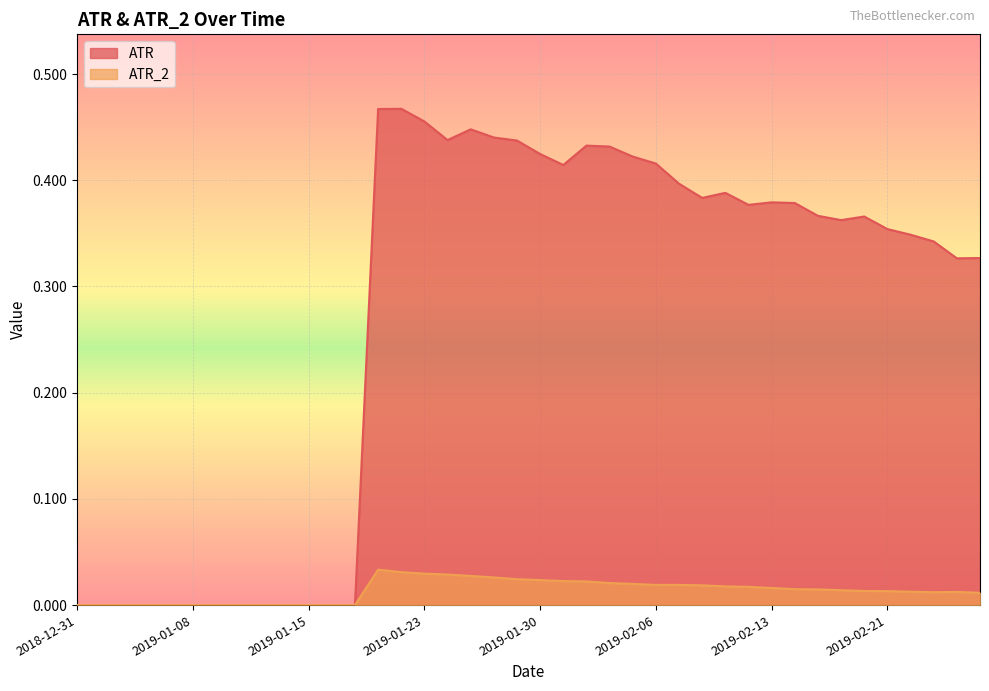

Which category has the lowest value across all series?

2018-12-31